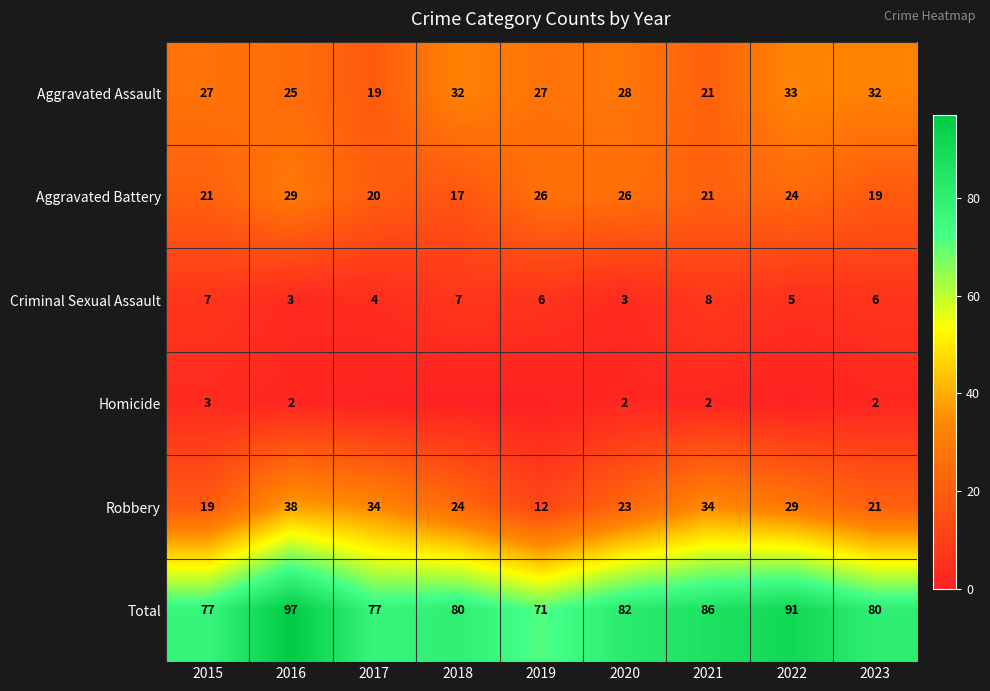

What is the difference between the maximum and minimum values in the Aggravated Battery series?

12